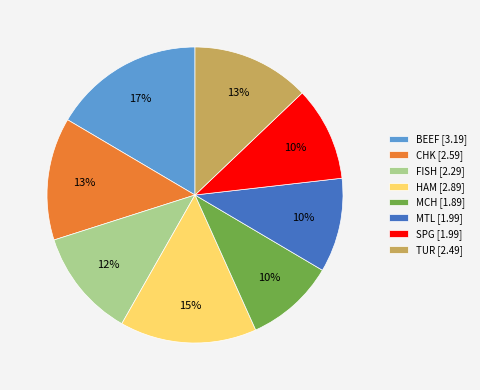

The SPG slice represents 10% of the pie. True or false?

True